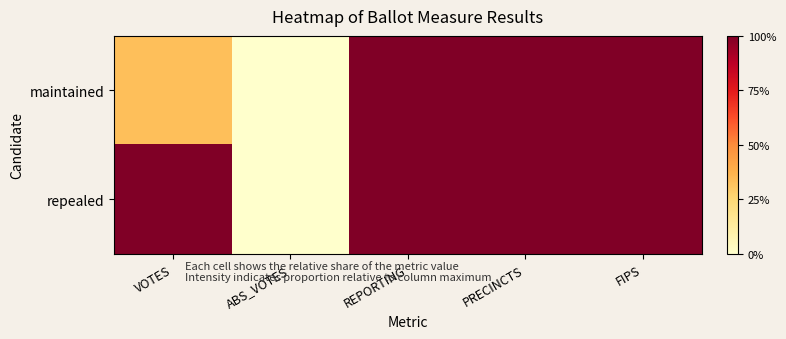

Reading left to right, what are all the values shown in this chart?

maintained: VOTES=0.3	ABS_VOTES=0.0	REPORTING=1.0	PRECINCTS=1.0	FIPS=1.0
repealed: VOTES=1.0	ABS_VOTES=0.0	REPORTING=1.0	PRECINCTS=1.0	FIPS=1.0